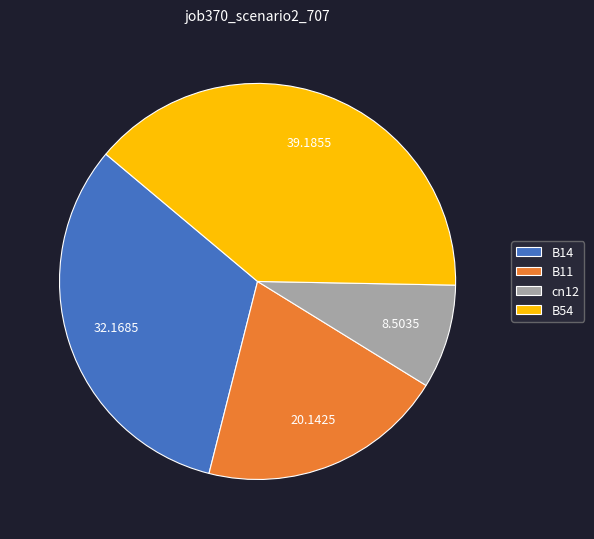

What is the largest slice in the pie chart?

B54